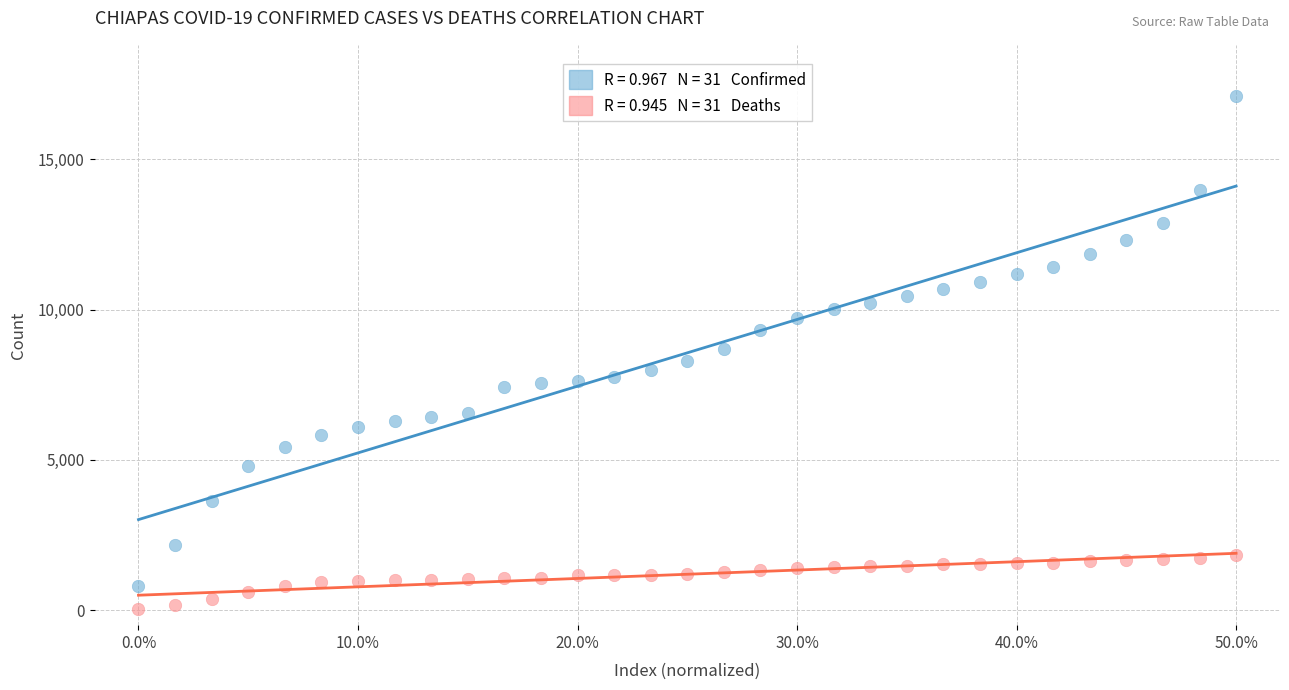

Across all data points, what is the range of Y values (max minus min)?

17042